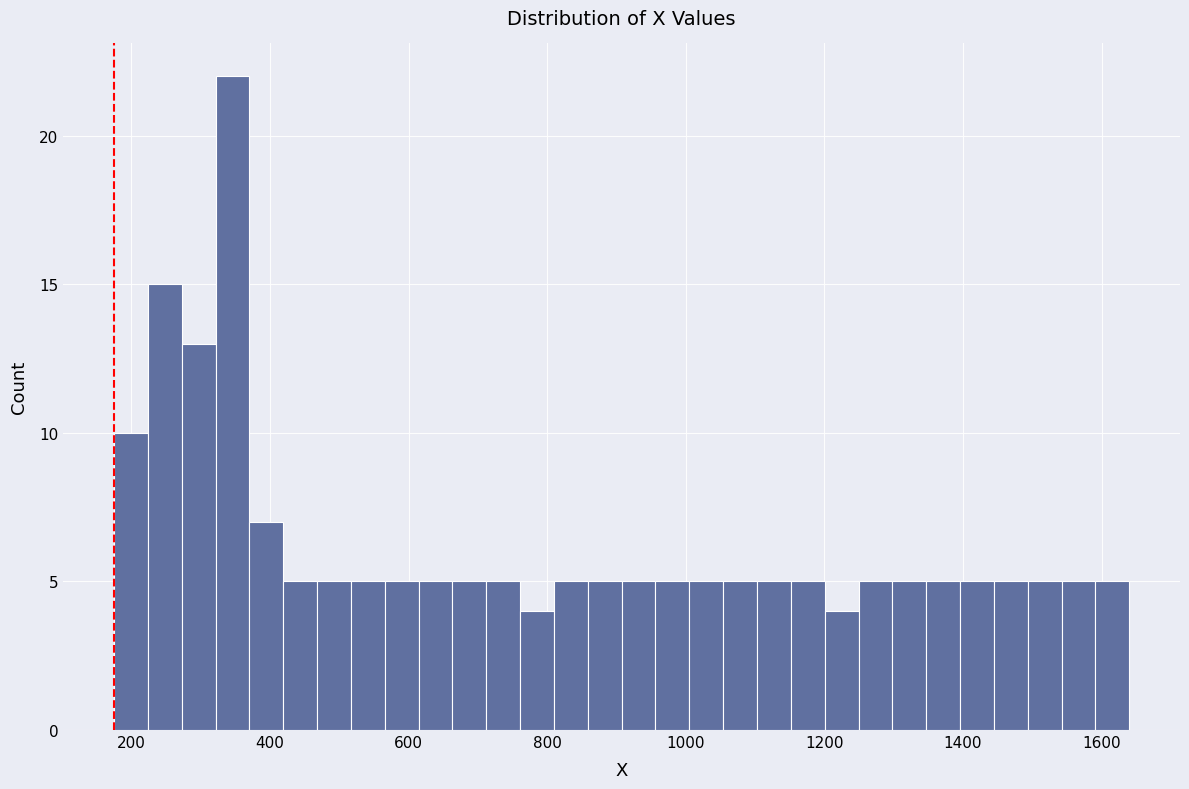

Read against the x-axis, roughly where is the centre of the tallest bar?

340